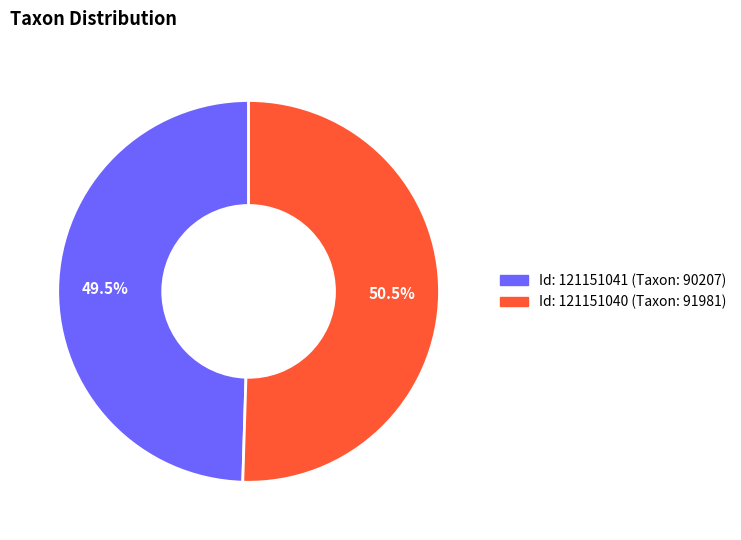

Is there a majority slice in this chart?

Yes